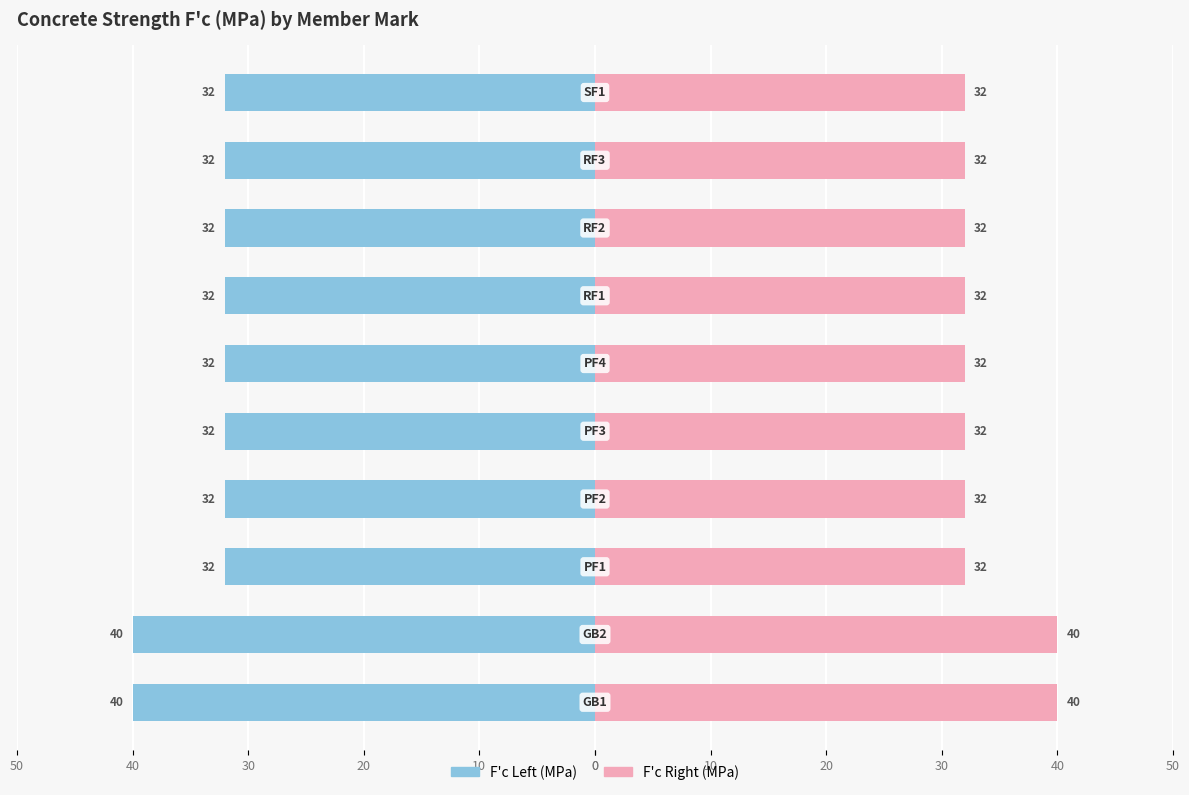

What is the sum of all F'c (Left) values?

-336